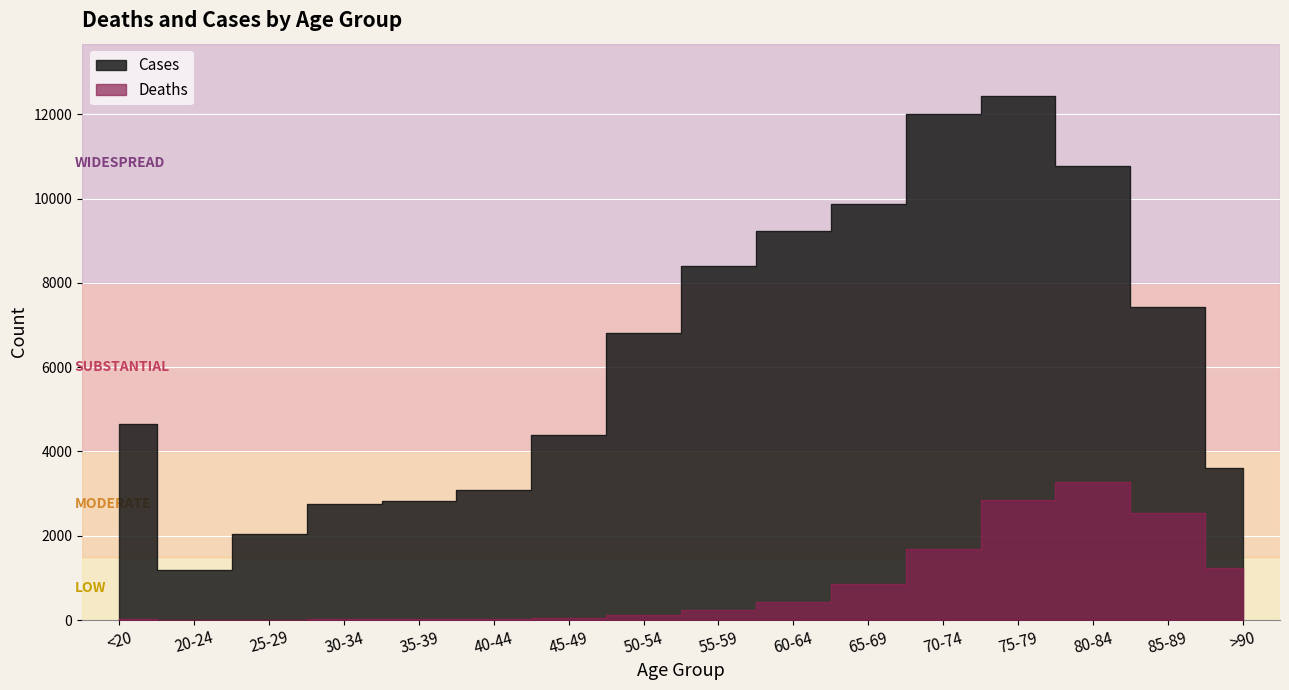

Between <20 and 70-74, which series saw the biggest shift?

Cases